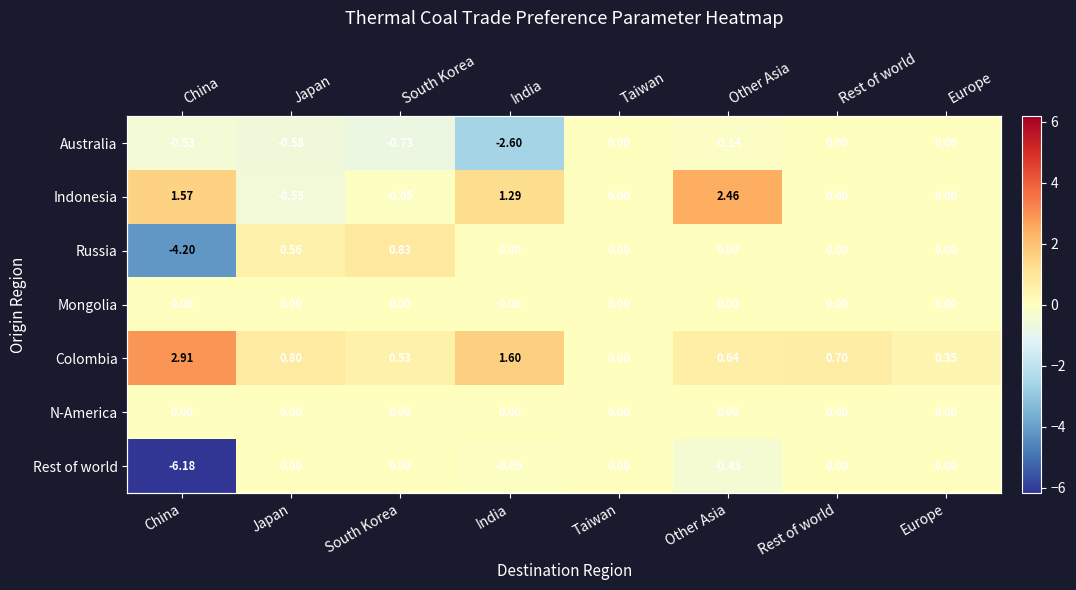

What is the approximate value of Australia at South Korea?

-0.7